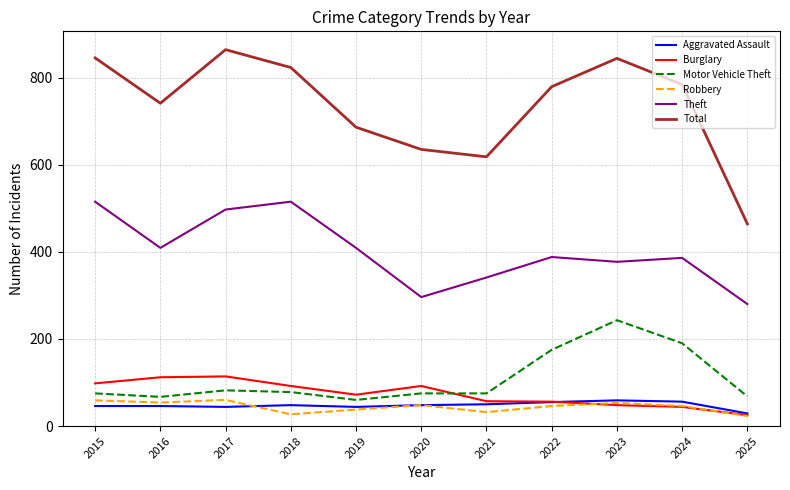

What is the maximum value shown in the chart?

864